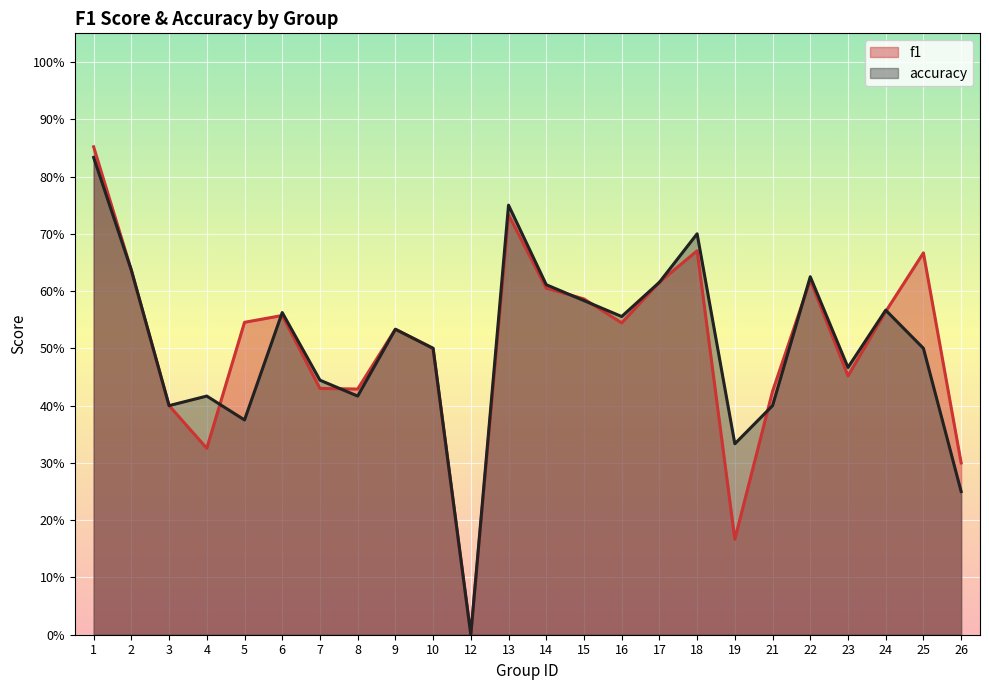

How many lines are shown in the chart?

2